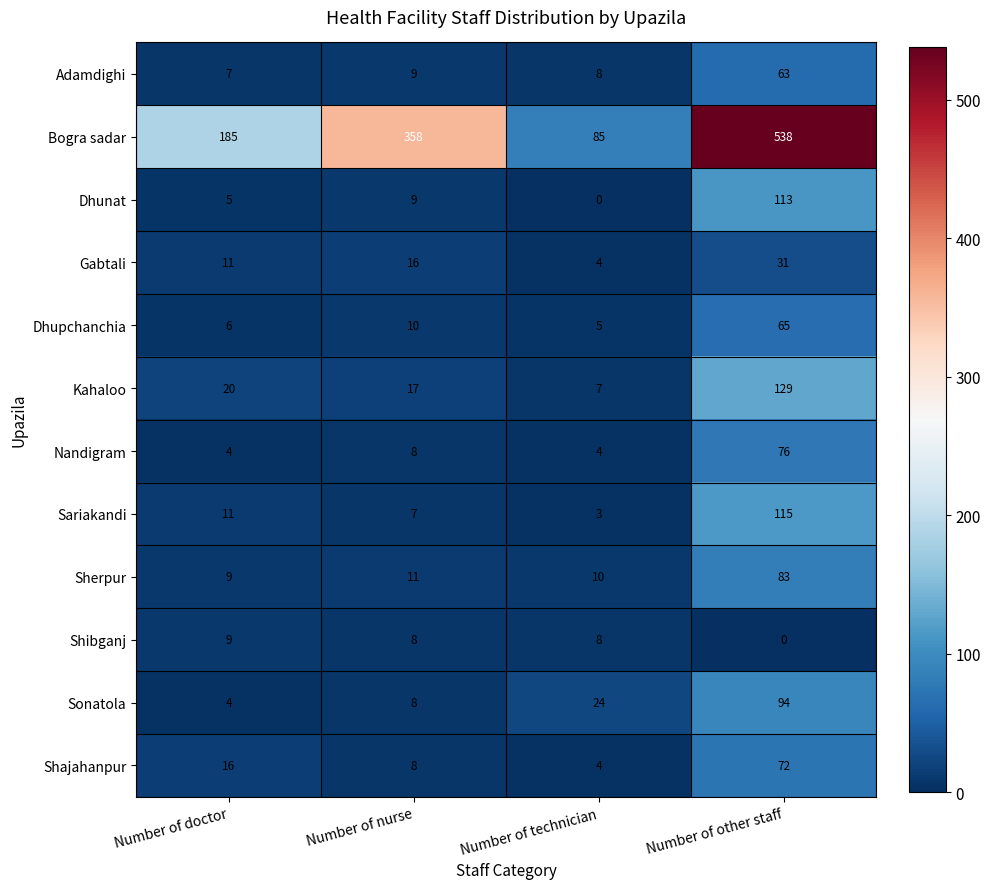

What is the approximate value of Sariakandi at Number of other staff, to the nearest 10?

120